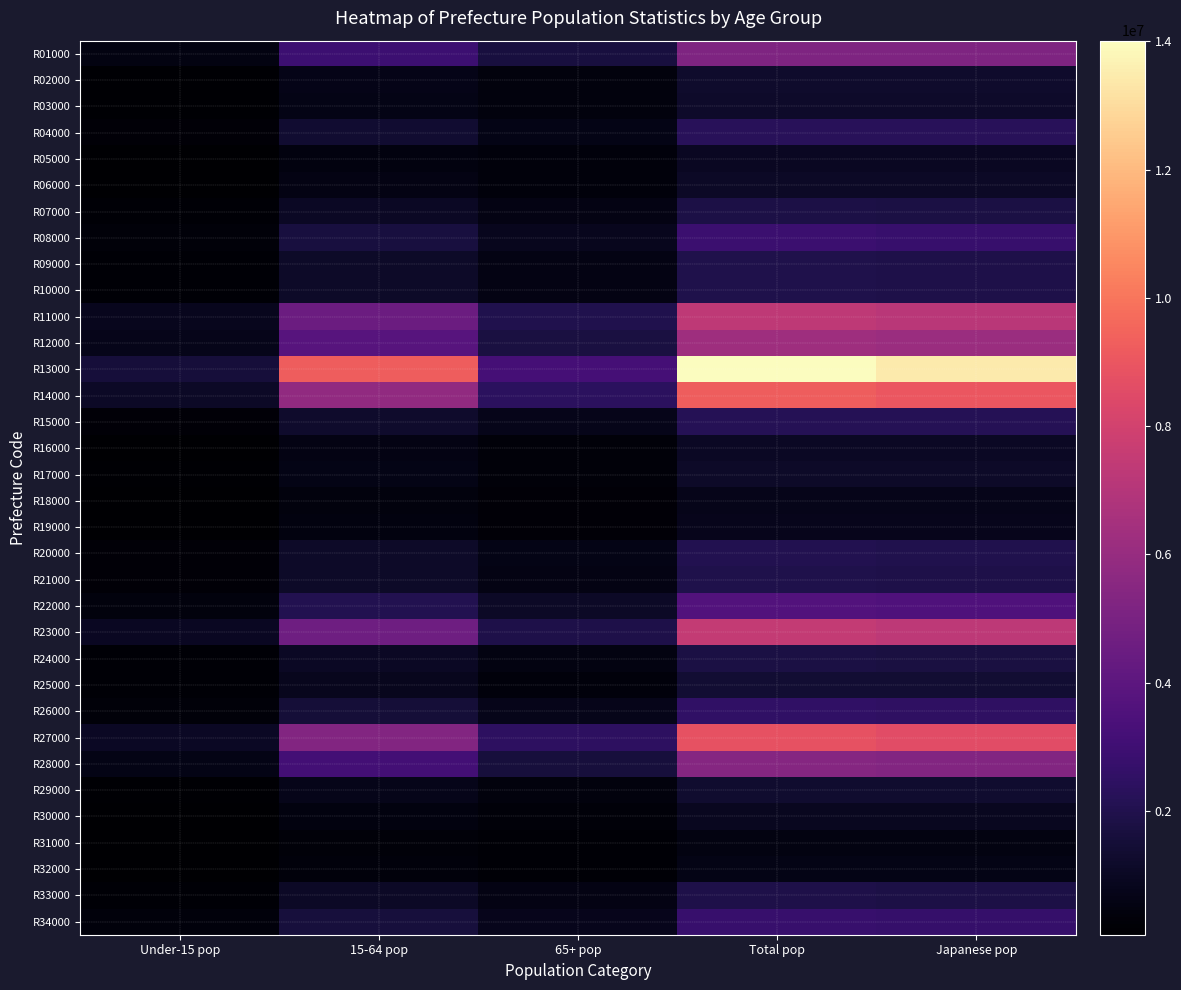

Reading right to left, what are all the values shown in this chart?

R01000: Japanese pop=5147000	Total pop=5183000	65+ pop=1686000	15-64 pop=2953000	Under-15 pop=544000
R02000: Japanese pop=1216000	Total pop=1221000	65+ pop=419000	15-64 pop=676000	Under-15 pop=127000
R03000: Japanese pop=1189000	Total pop=1196000	65+ pop=409000	15-64 pop=659000	Under-15 pop=129000
R04000: Japanese pop=2269000	Total pop=2290000	65+ pop=655000	15-64 pop=1371000	Under-15 pop=264000
R05000: Japanese pop=941000	Total pop=945000	65+ pop=360000	15-64 pop=495000	Under-15 pop=90000
R06000: Japanese pop=1048000	Total pop=1055000	65+ pop=362000	15-64 pop=576000	Under-15 pop=117000
R07000: Japanese pop=1799000	Total pop=1812000	65+ pop=585000	15-64 pop=1025000	Under-15 pop=202000
R08000: Japanese pop=2785000	Total pop=2852000	65+ pop=860000	15-64 pop=1664000	Under-15 pop=328000
R09000: Japanese pop=1880000	Total pop=1921000	65+ pop=569000	15-64 pop=1130000	Under-15 pop=223000
R10000: Japanese pop=1866000	Total pop=1927000	65+ pop=589000	15-64 pop=1117000	Under-15 pop=221000
R11000: Japanese pop=7152000	Total pop=7340000	65+ pop=2000000	15-64 pop=4480000	Under-15 pop=860000
R12000: Japanese pop=6114000	Total pop=6275000	65+ pop=1748000	15-64 pop=3800000	Under-15 pop=727000
R13000: Japanese pop=13459000	Total pop=14010000	65+ pop=3202000	15-64 pop=9255000	Under-15 pop=1553000
R14000: Japanese pop=9007000	Total pop=9236000	65+ pop=2376000	15-64 pop=5789000	Under-15 pop=1071000
R15000: Japanese pop=2161000	Total pop=2177000	65+ pop=723000	15-64 pop=1213000	Under-15 pop=242000
R16000: Japanese pop=1008000	Total pop=1025000	65+ pop=337000	15-64 pop=575000	Under-15 pop=114000
R17000: Japanese pop=1111000	Total pop=1125000	65+ pop=338000	15-64 pop=652000	Under-15 pop=135000
R18000: Japanese pop=746000	Total pop=760000	65+ pop=236000	15-64 pop=431000	Under-15 pop=94000
R19000: Japanese pop=789000	Total pop=805000	65+ pop=252000	15-64 pop=463000	Under-15 pop=91000
R20000: Japanese pop=1999000	Total pop=2033000	65+ pop=657000	15-64 pop=1136000	Under-15 pop=240000
R21000: Japanese pop=1907000	Total pop=1961000	65+ pop=605000	15-64 pop=1120000	Under-15 pop=237000
R22000: Japanese pop=3515000	Total pop=3608000	65+ pop=1099000	15-64 pop=2079000	Under-15 pop=429000
R23000: Japanese pop=7261000	Total pop=7517000	65+ pop=1918000	15-64 pop=4633000	Under-15 pop=966000
R24000: Japanese pop=1705000	Total pop=1756000	65+ pop=531000	15-64 pop=1016000	Under-15 pop=209000
R25000: Japanese pop=1377000	Total pop=1411000	65+ pop=376000	15-64 pop=845000	Under-15 pop=189000
R26000: Japanese pop=2505000	Total pop=2561000	65+ pop=758000	15-64 pop=1515000	Under-15 pop=289000
R27000: Japanese pop=8565000	Total pop=8806000	65+ pop=2442000	15-64 pop=5346000	Under-15 pop=1018000
R28000: Japanese pop=5324000	Total pop=5432000	65+ pop=1608000	15-64 pop=3169000	Under-15 pop=655000
R29000: Japanese pop=1302000	Total pop=1315000	65+ pop=423000	15-64 pop=741000	Under-15 pop=152000
R30000: Japanese pop=907000	Total pop=914000	65+ pop=308000	15-64 pop=502000	Under-15 pop=104000
R31000: Japanese pop=544000	Total pop=549000	65+ pop=180000	15-64 pop=302000	Under-15 pop=67000
R32000: Japanese pop=655000	Total pop=665000	65+ pop=229000	15-64 pop=355000	Under-15 pop=81000
R33000: Japanese pop=1847000	Total pop=1876000	65+ pop=575000	15-64 pop=1071000	Under-15 pop=230000
R34000: Japanese pop=2729000	Total pop=2780000	65+ pop=827000	15-64 pop=1605000	Under-15 pop=347000